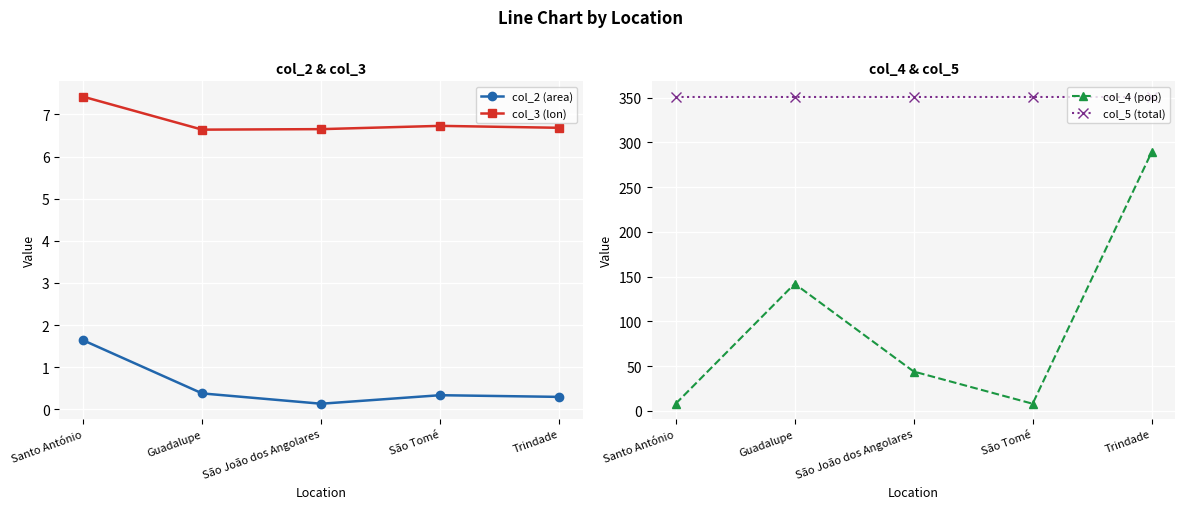

At São Tomé, list the series in order from largest to smallest.

col_5 (total), col_4 (pop), col_3 (lon), col_2 (area)